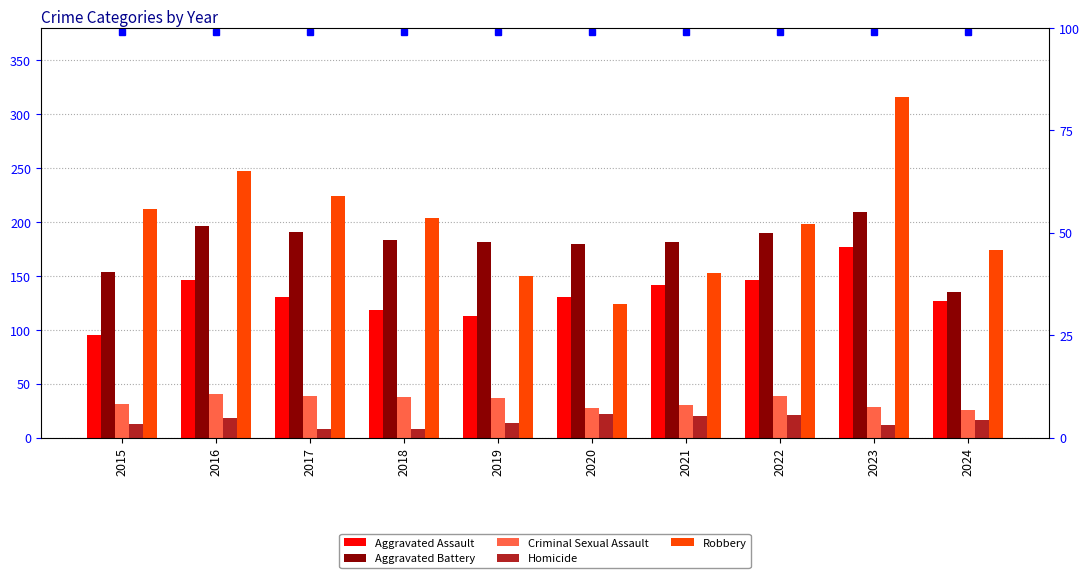

At which label does Homicide reach its minimum?

2017